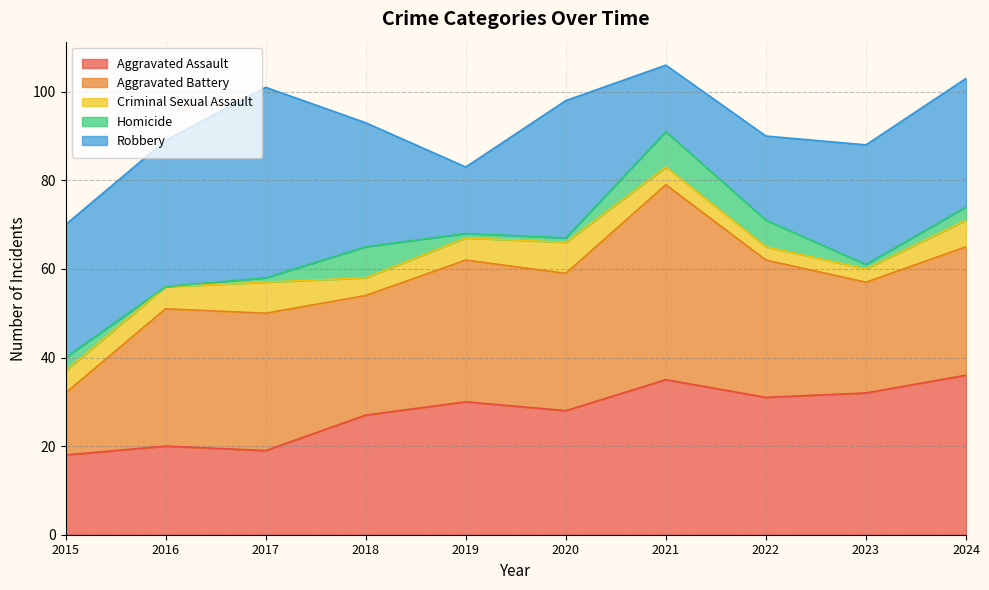

What is the difference between the Aggravated Assault values at 2016 and 2017?

1